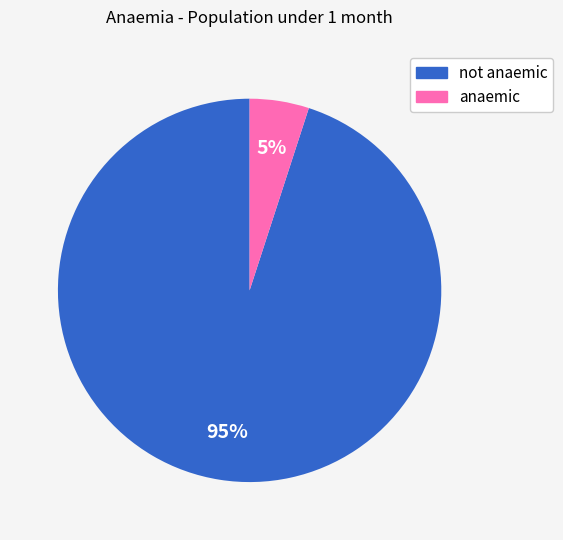

Combined, do not anaemic and anaemic account for over 50%?

Yes